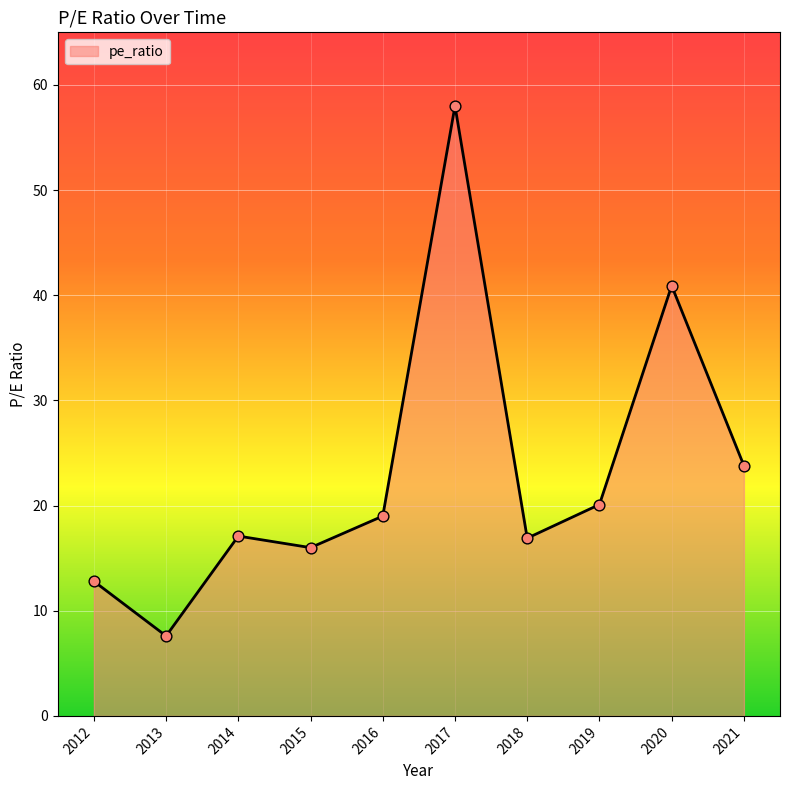

What is the change in value from 2015 to 2017?

+42.0